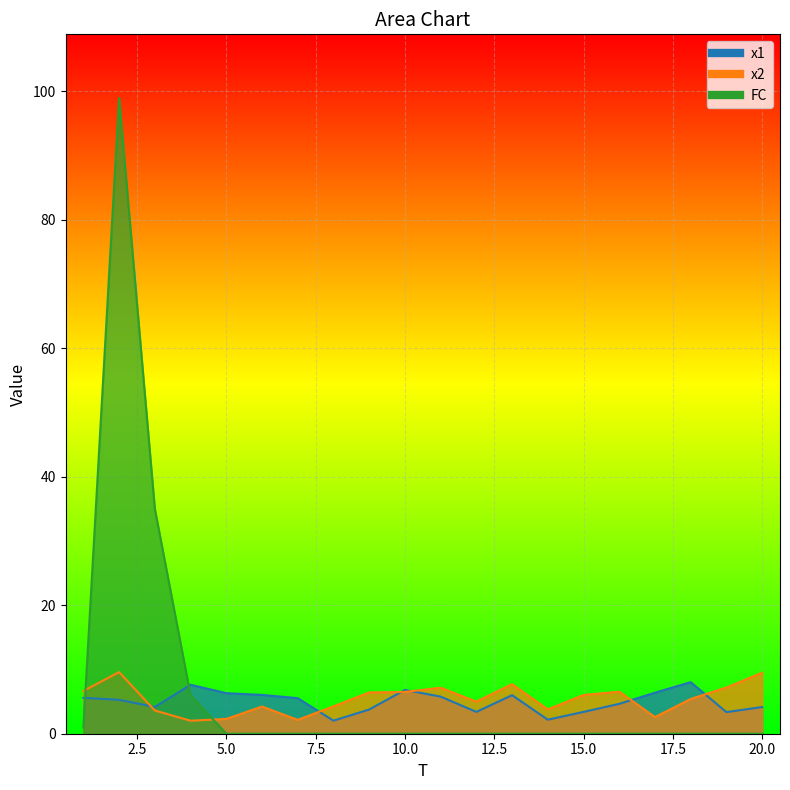

Reading left to right, what are all the values shown in this chart?

x1: 1=5.6	2=5.3	3=4.2	4=7.6	5=6.3	6=6.0	7=5.5	8=2.0	9=3.8	10=6.8	11=5.8	12=3.4	13=6.0	14=2.2	15=3.4	16=4.7	17=6.4	18=8.0	19=3.4	20=4.2
x2: 1=6.7	2=9.6	3=3.6	4=2.0	5=2.3	6=4.2	7=2.2	8=4.3	9=6.4	10=6.5	11=7.2	12=5.0	13=7.7	14=3.8	15=6.0	16=6.5	17=2.6	18=5.4	19=7.2	20=9.5
FC: 1=1.0	2=99.0	3=35.0	4=6.0	5=0.0	6=0.0	7=0.0	8=0.0	9=0.0	10=0.0	11=0.0	12=0.0	13=0.0	14=0.0	15=0.0	16=0.0	17=0.0	18=0.0	19=0.0	20=0.0